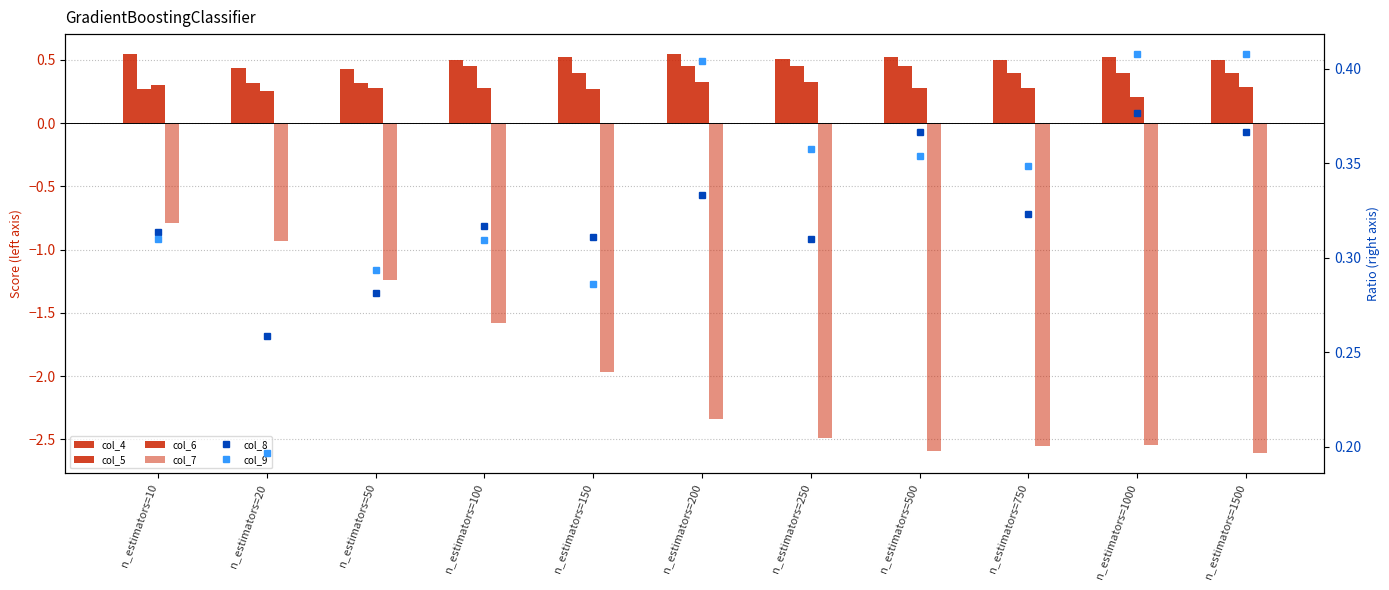

At which category is the sum across all series the highest?

n_estimators=10